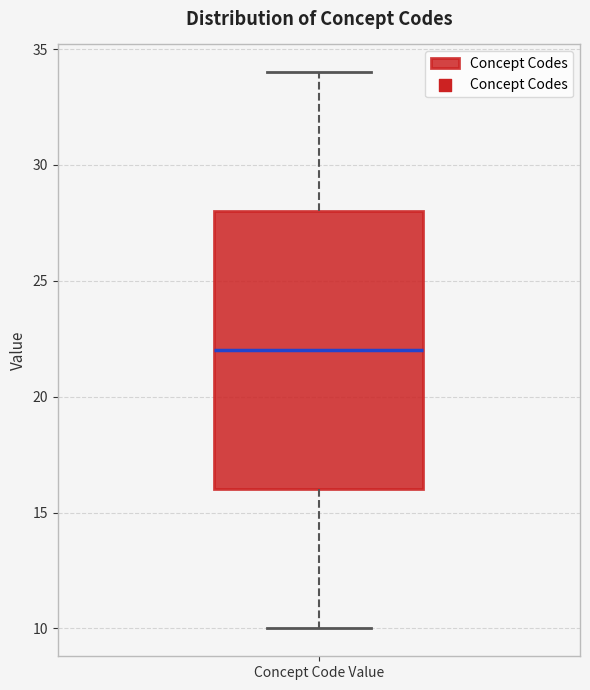

Transcribe this box plot: give where the median line is, the range the box spans, and where the two whiskers end, as read against the y-axis. The values are not printed on the chart, so give them approximately, as read against the axis.

median 22, box 16 to 28, whiskers 10 to 34